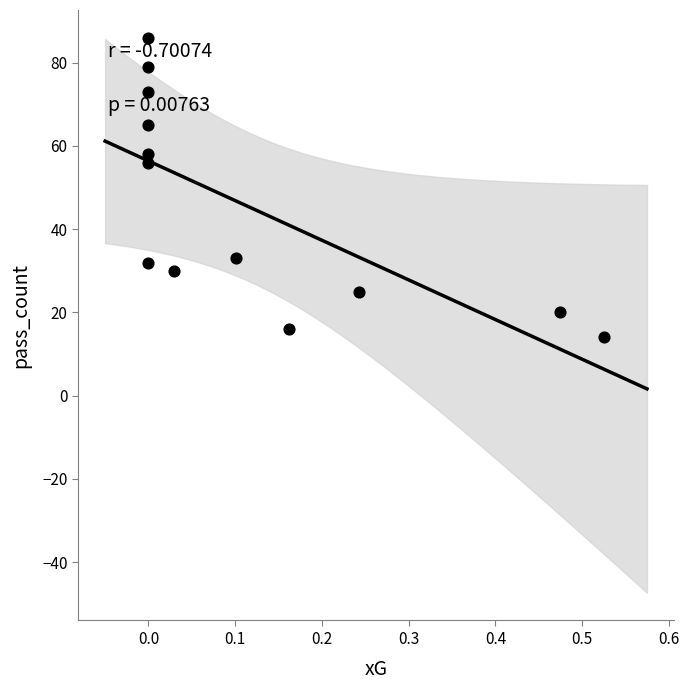

What Y value in the scatter plot is closest to 50?

56